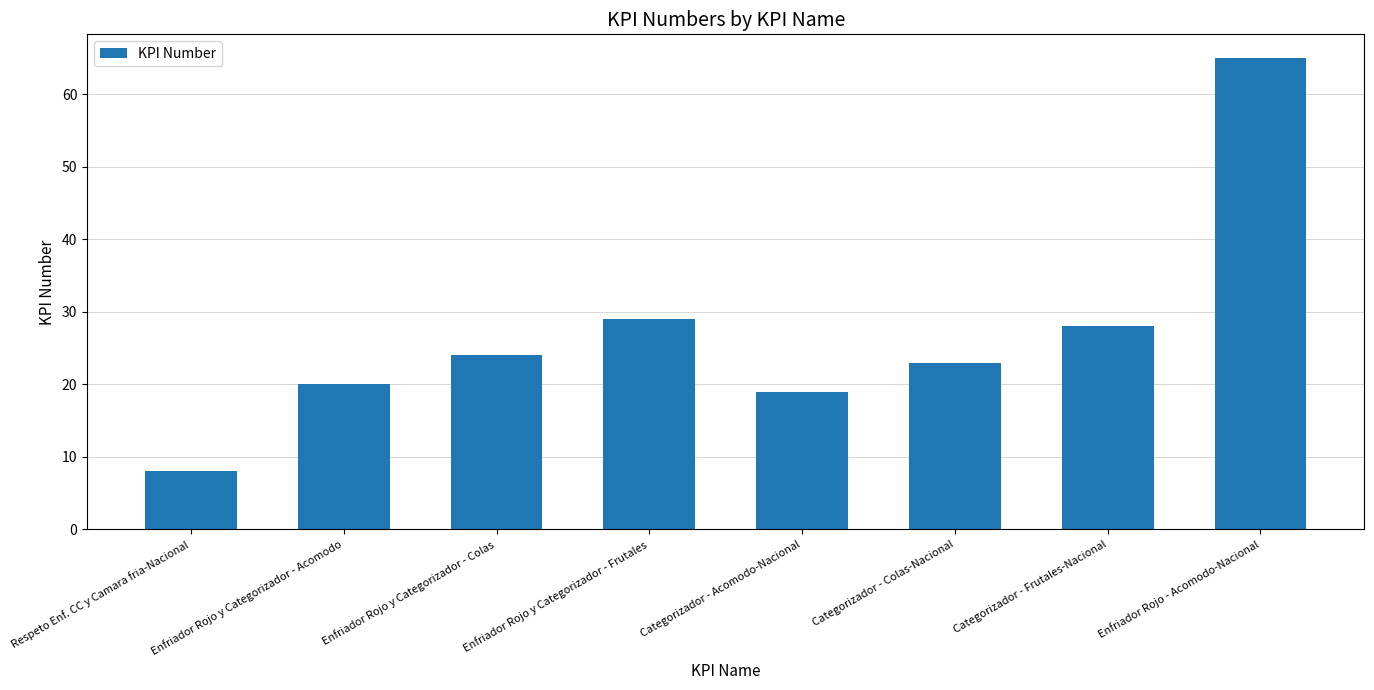

Are the bars grouped side by side (vs. stacked)?

No